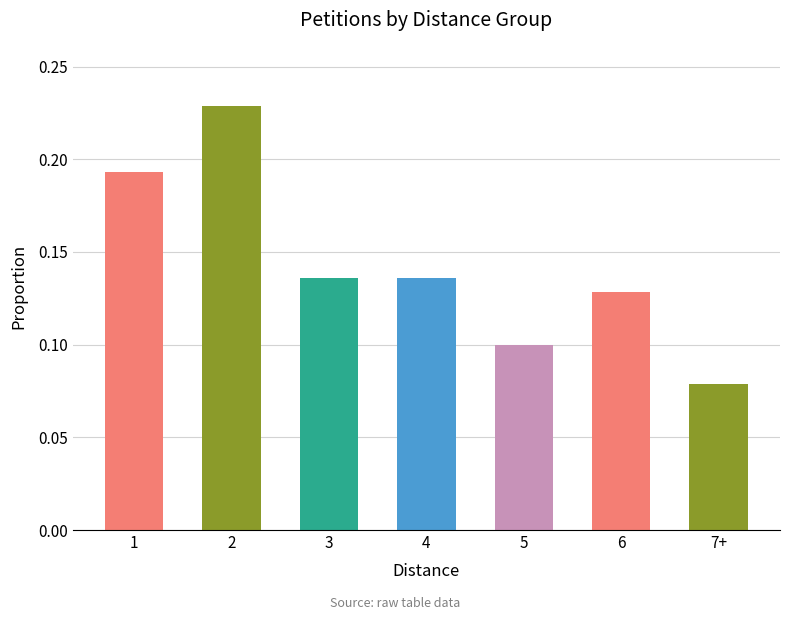

Where is the data nearest to the value 0?

7+